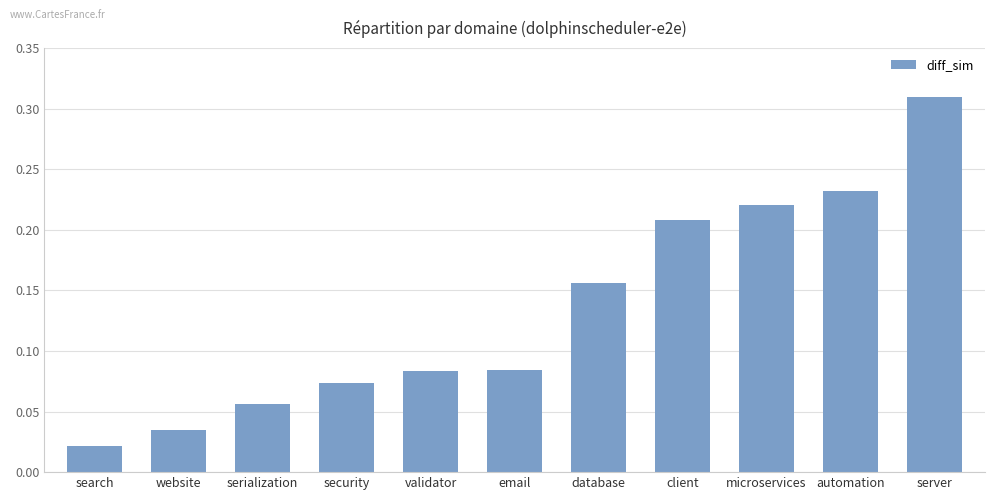

How many bars are there in total?

11